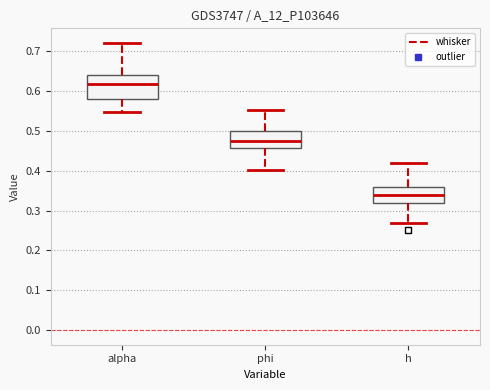

Which box's median line is the highest?

alpha